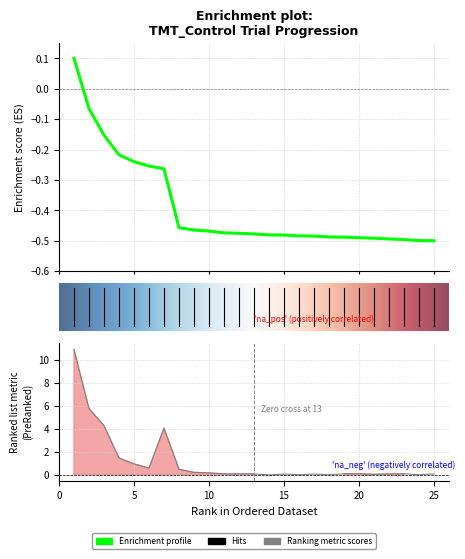

What is the highest value of the Stim_2.started_mean series?

0.1